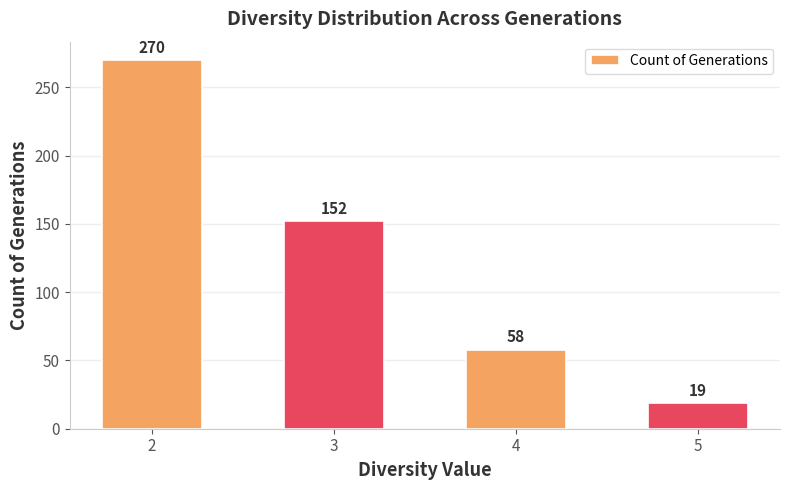

Which category has the highest value across all series?

2